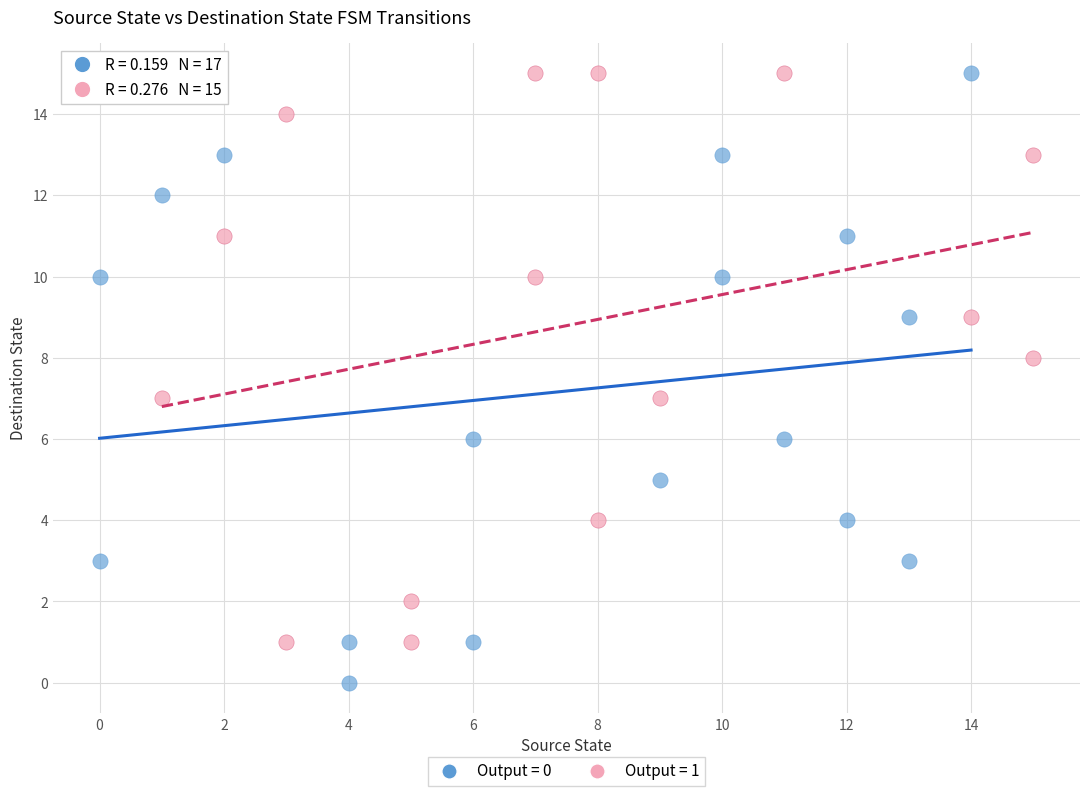

What are all the series names shown in the legend?

Output = 0, Output = 1